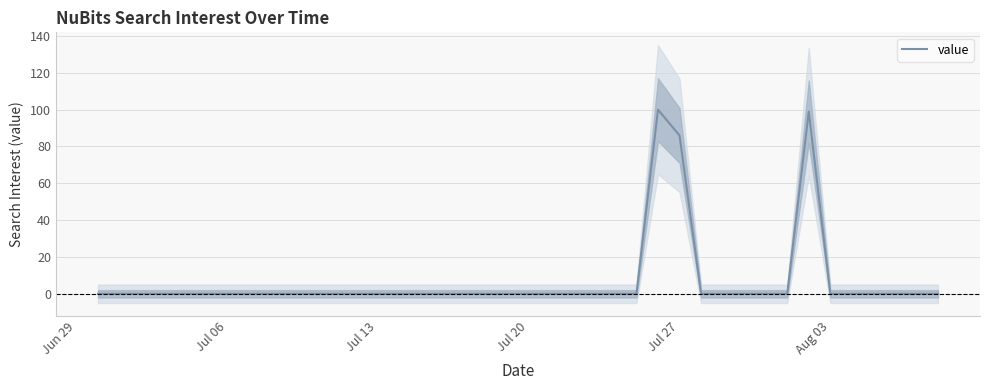

Where is value nearest to the value 50?

Jul 27